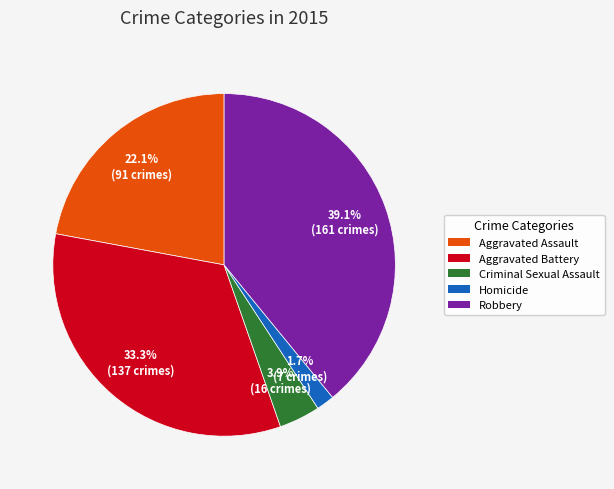

To the nearest percent, what is the combined percentage of Aggravated Assault and Homicide?

24%